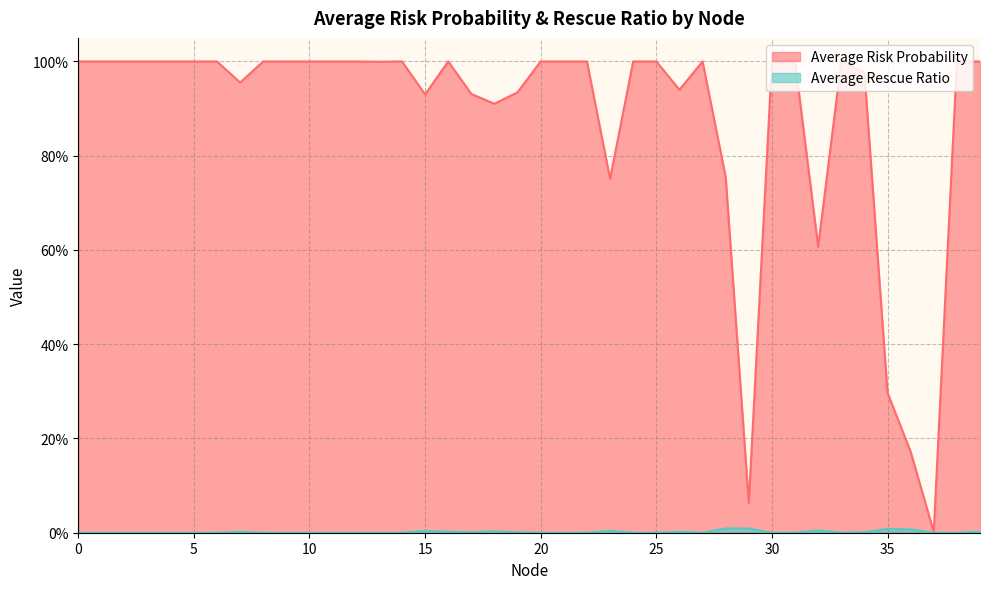

Is the value of Average Rescue Ratio at 23 greater than the value of Average Risk Probability at 22?

No